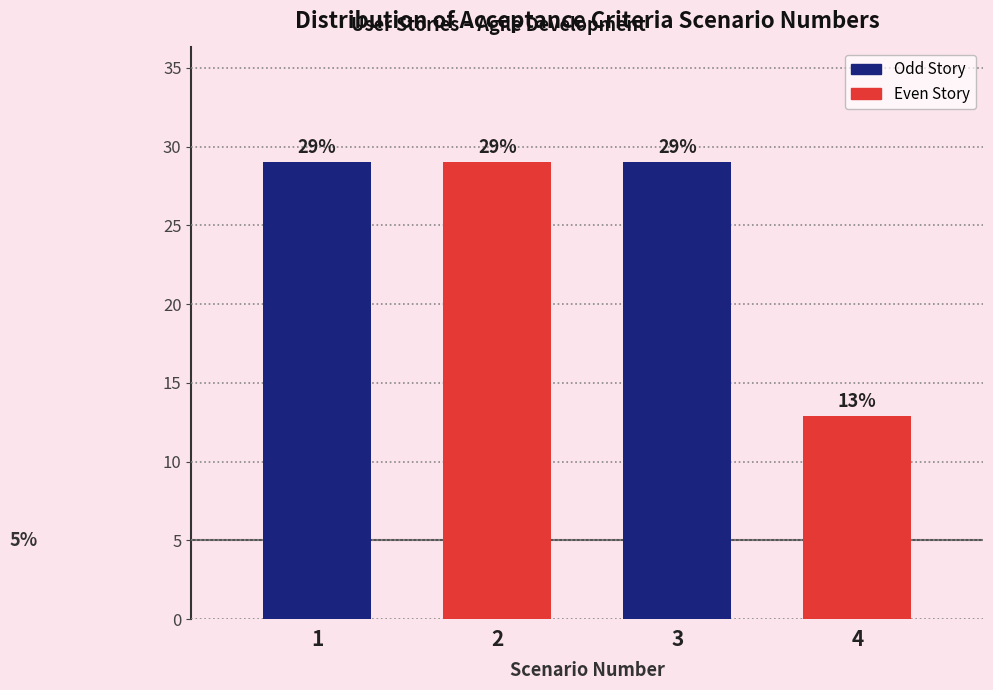

The value at 2 is 29.0. True or false?

True